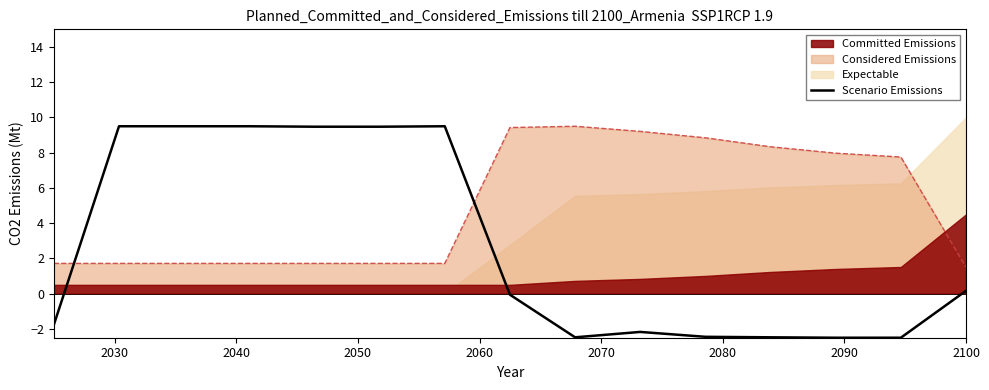

What is the maximum value for Scenario Emissions?

9.5